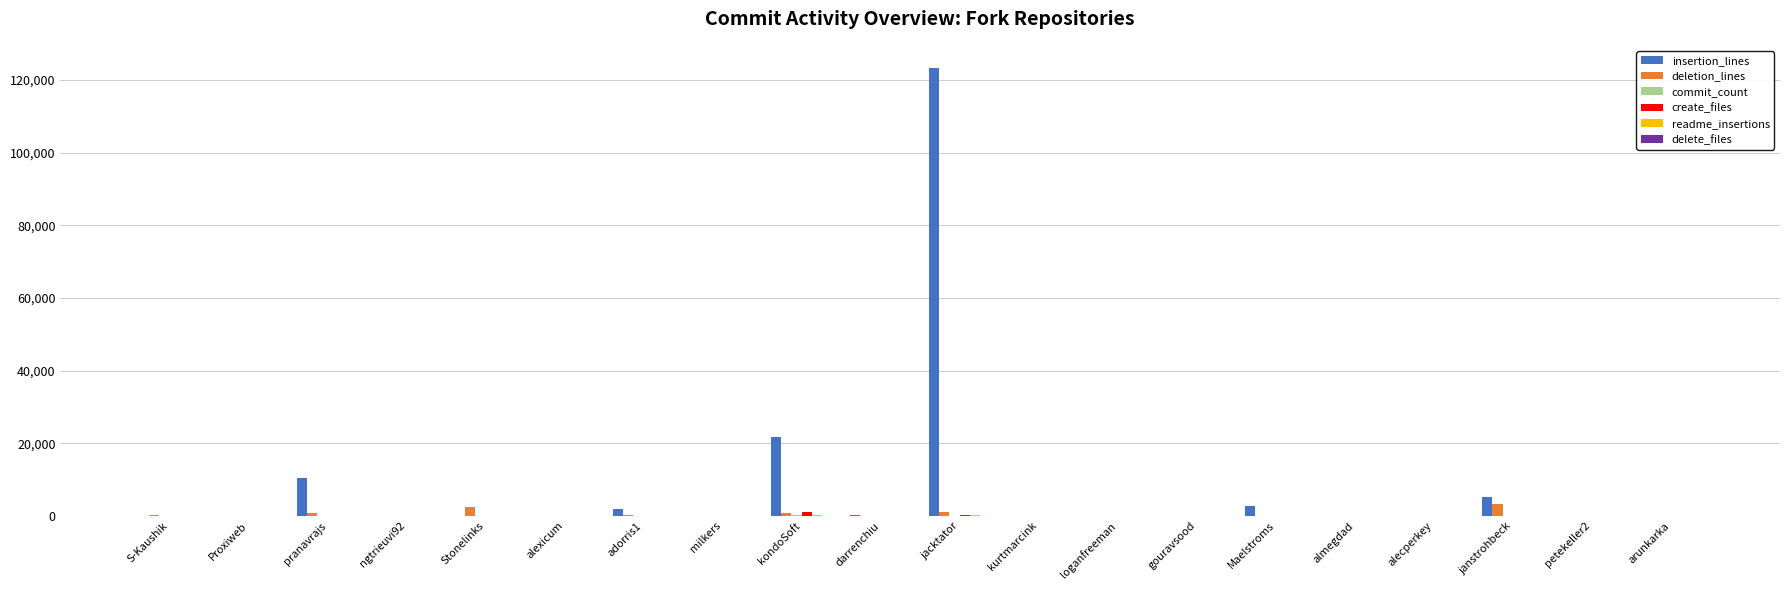

Which series has the largest total across all categories?

insertion_lines